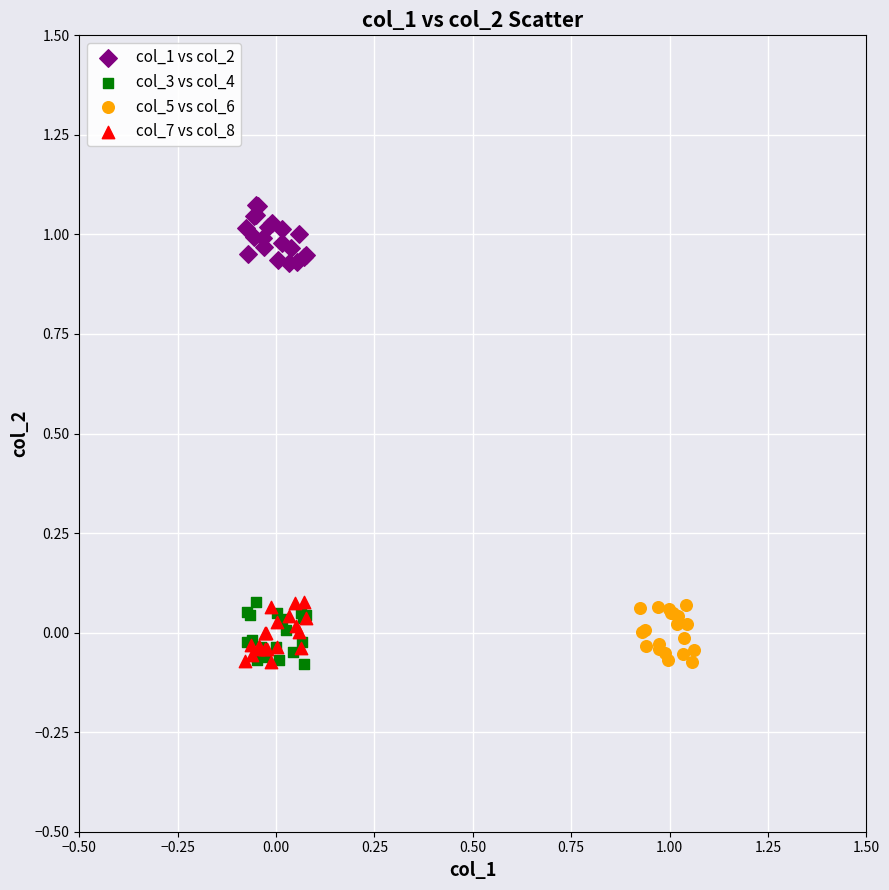

Which series contains the highest Y value?

col_1 vs col_2